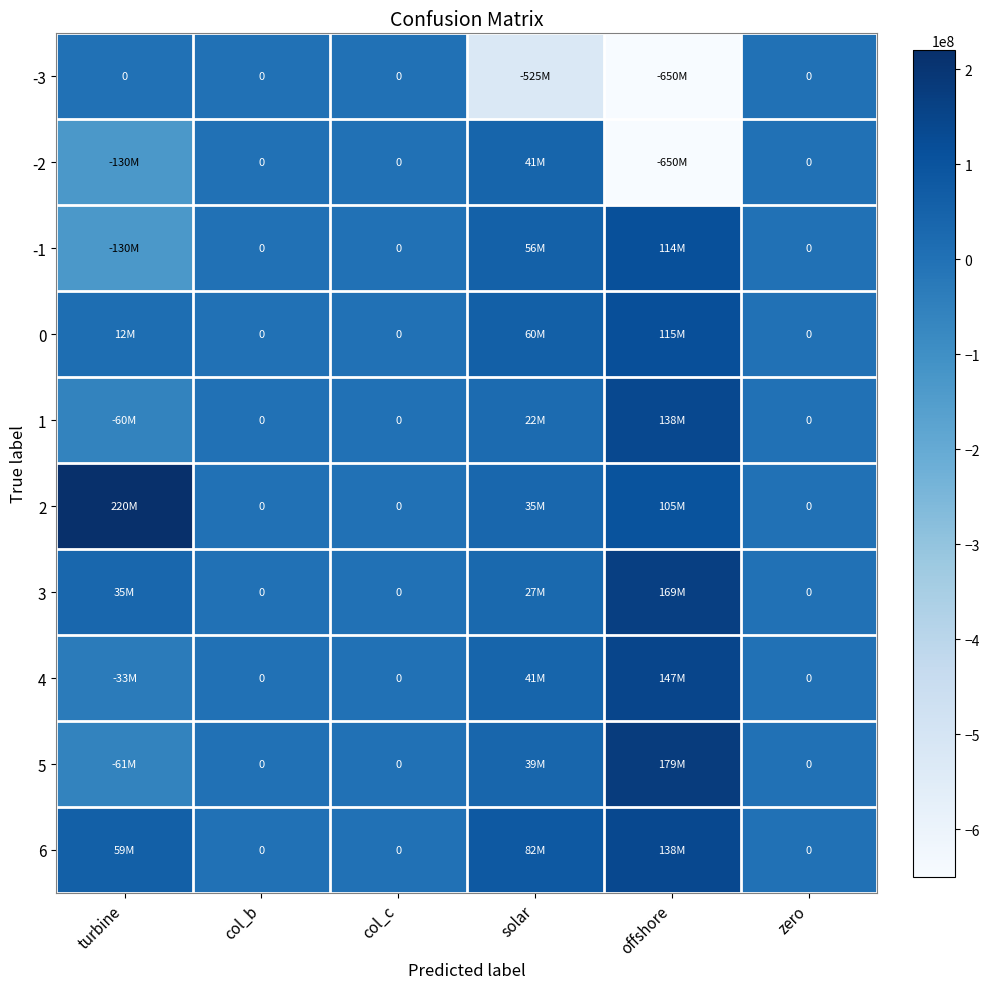

What is the sum of all -1 values?

38654407.1